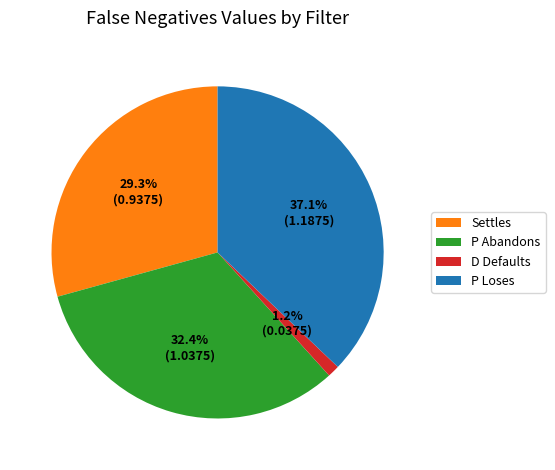

How many segments does this pie chart have?

4